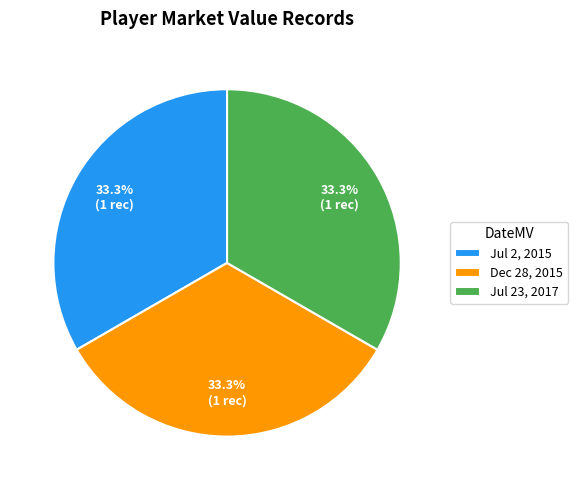

Count the number of slices in the pie.

3